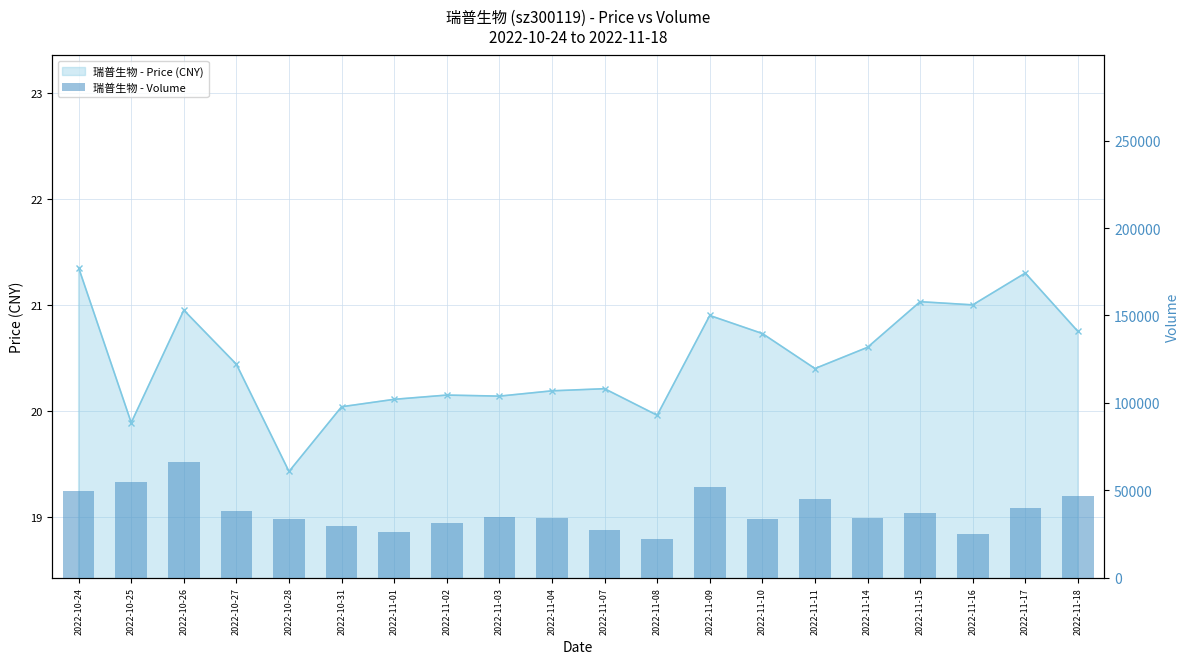

Which has a higher value, 2022-11-18 or 2022-11-17?

2022-11-17